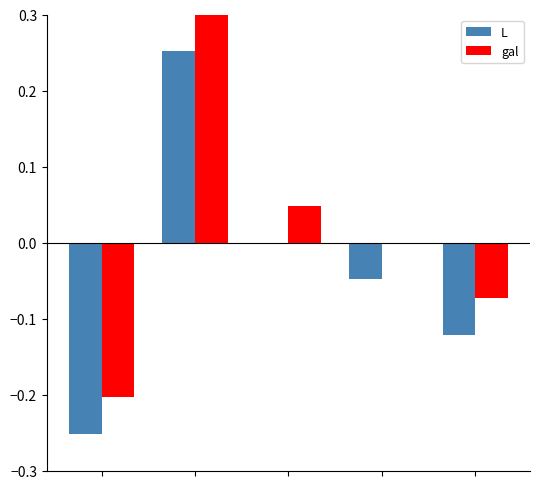

Does the chart contain stacked bars?

No